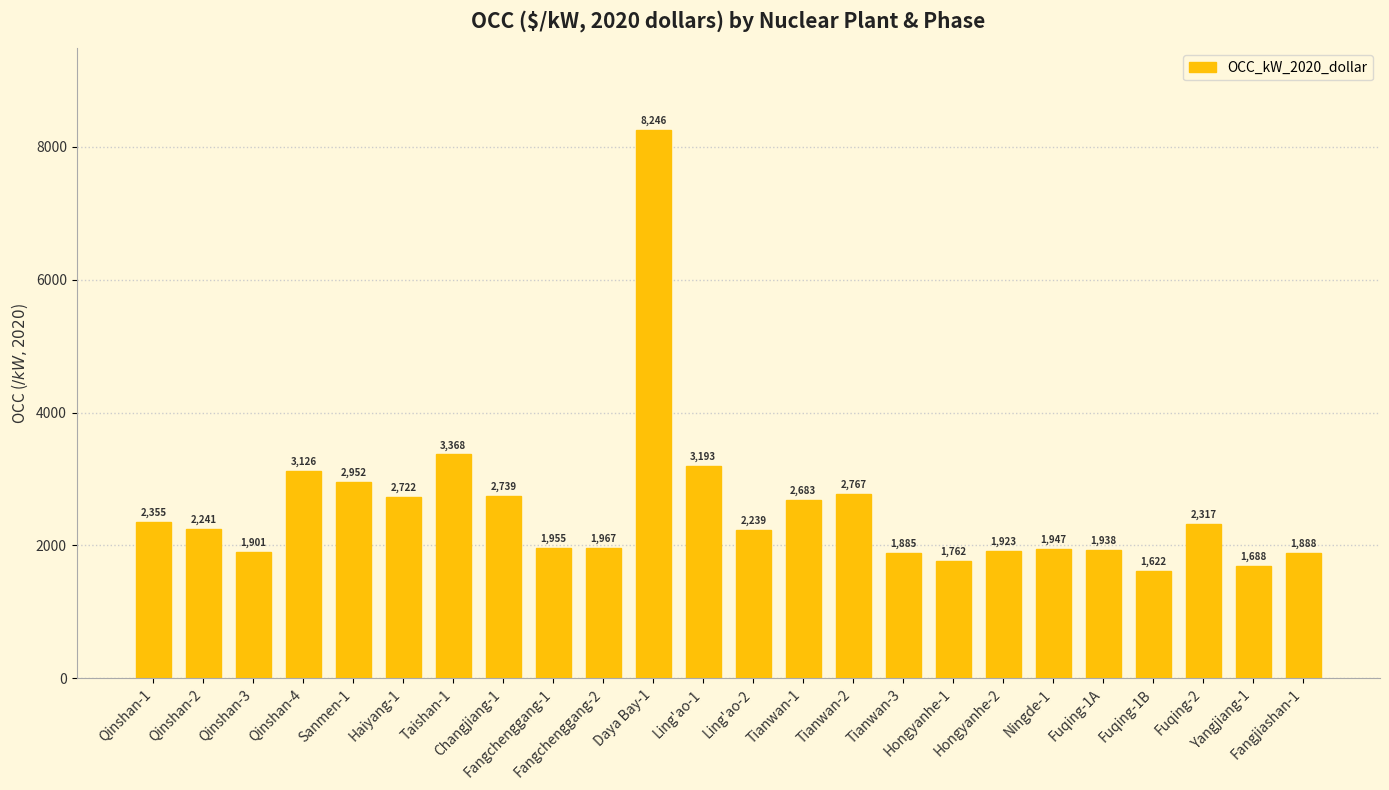

What is the smallest value displayed?

1621.5